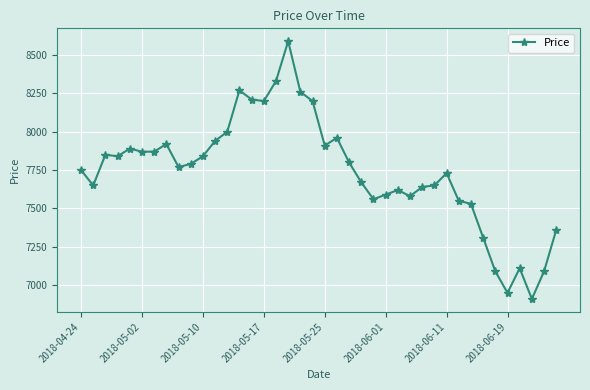

How many series are shown in this chart?

1